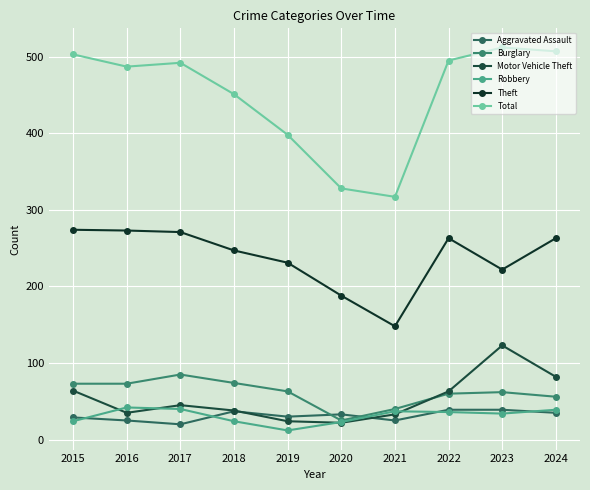

What is the value of the Theft point at the 4th from the left?

247